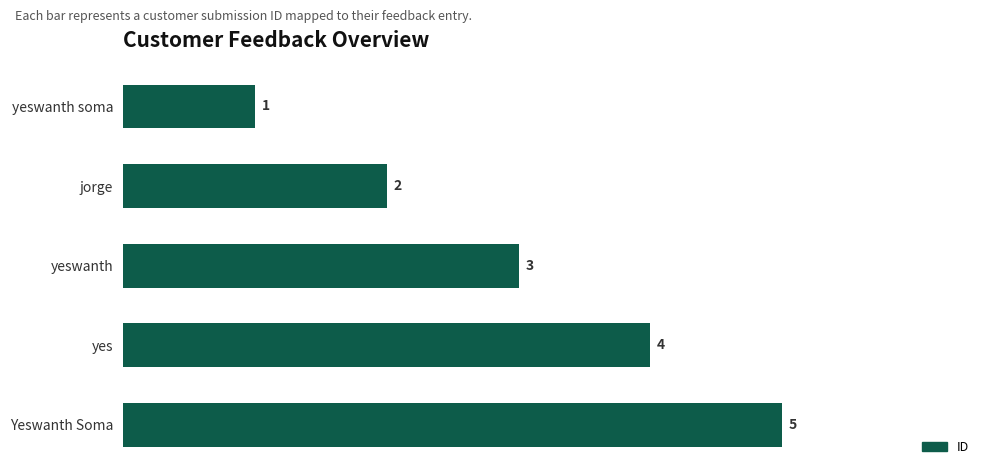

Rank the categories by value from highest to lowest.

Yeswanth Soma, yes, yeswanth, jorge, yeswanth soma